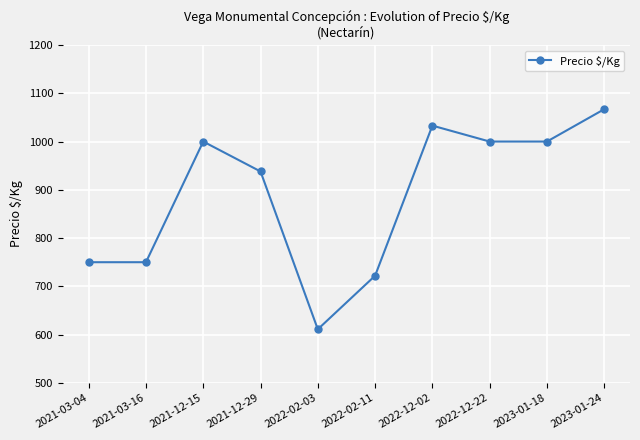

How many lines are shown in the chart?

1